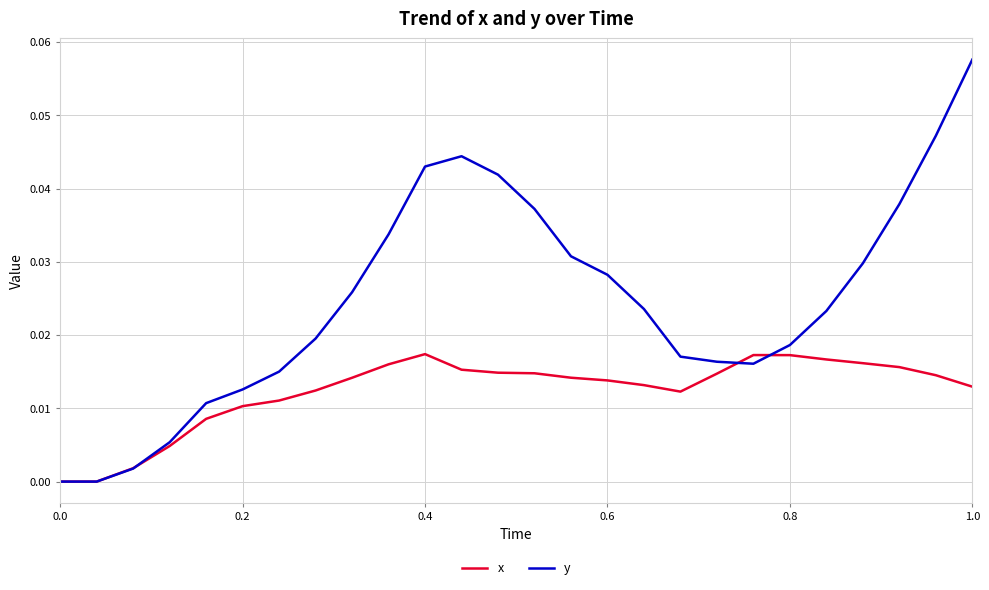

Which series has the widest spread of values?

y